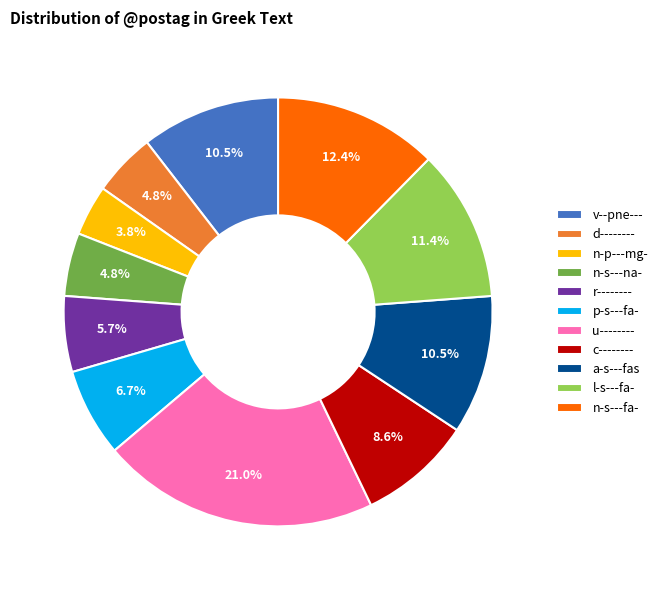

What is the smallest slice in the pie chart?

n-p---mg-